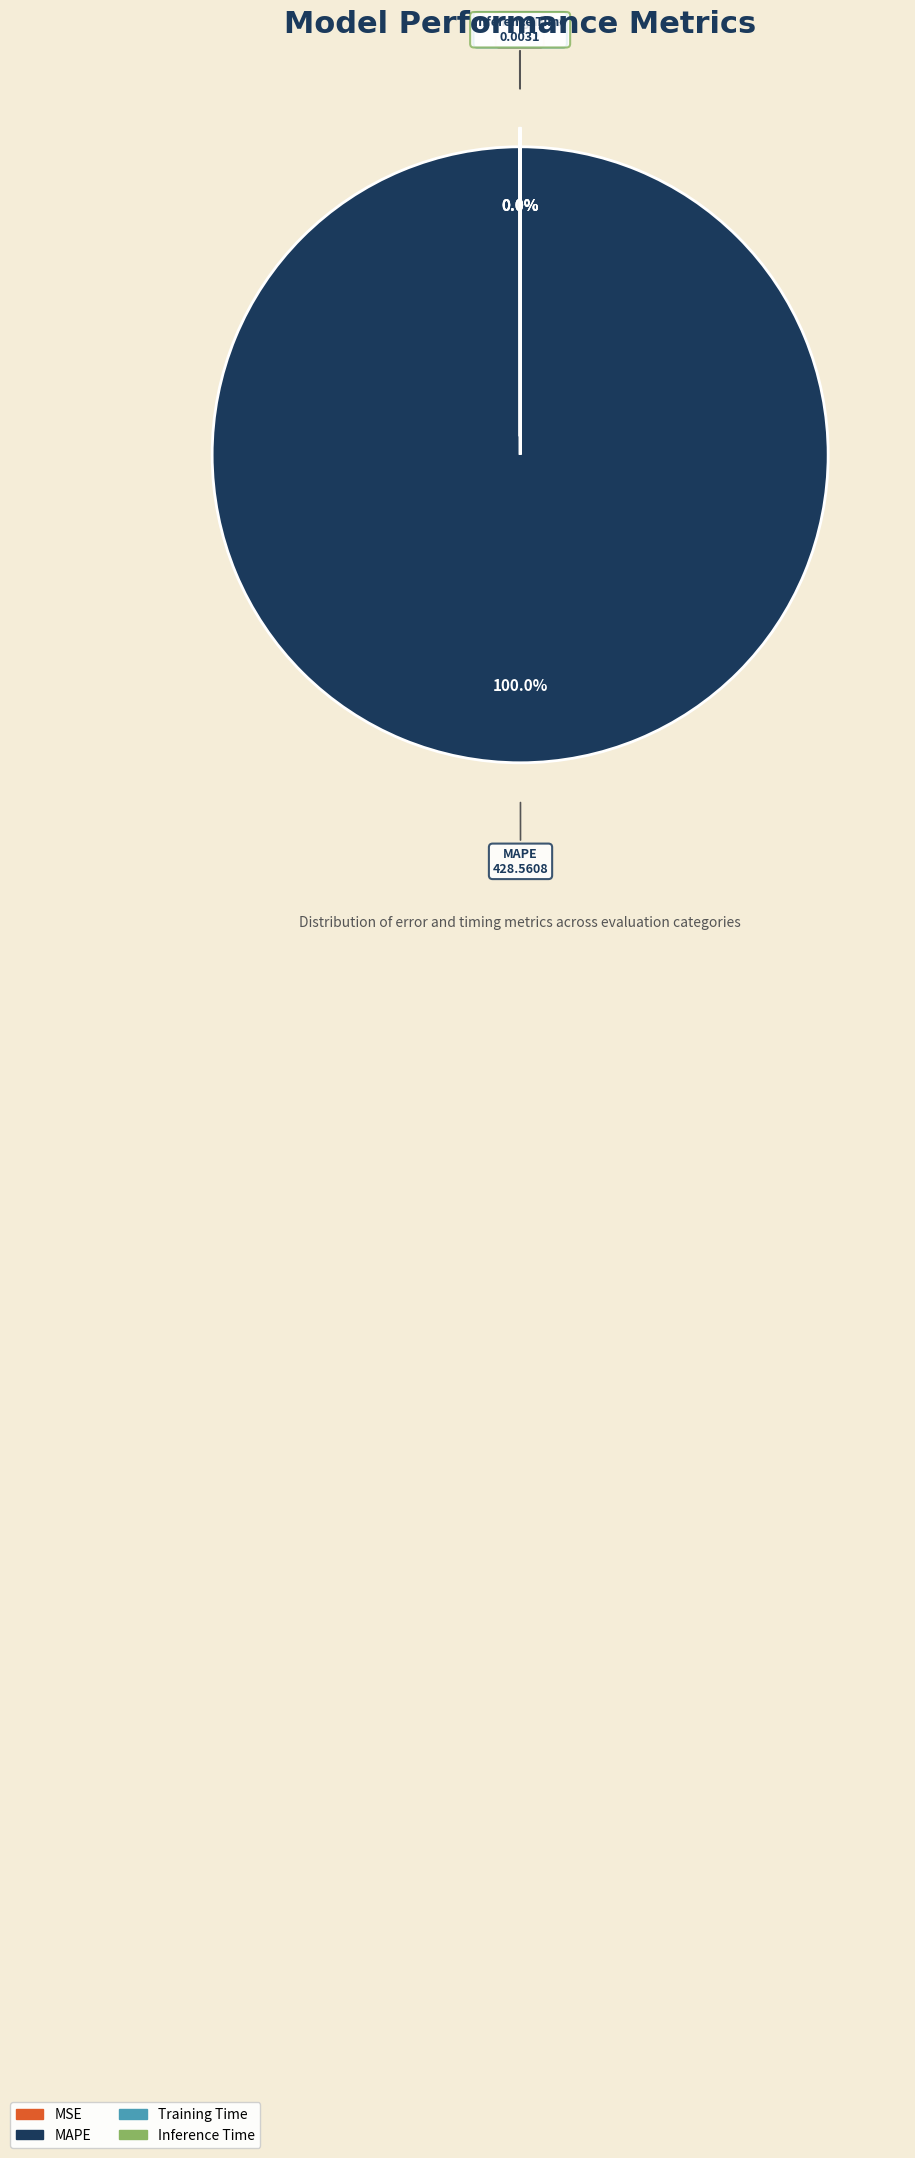

What is the largest slice in the pie chart?

MAPE